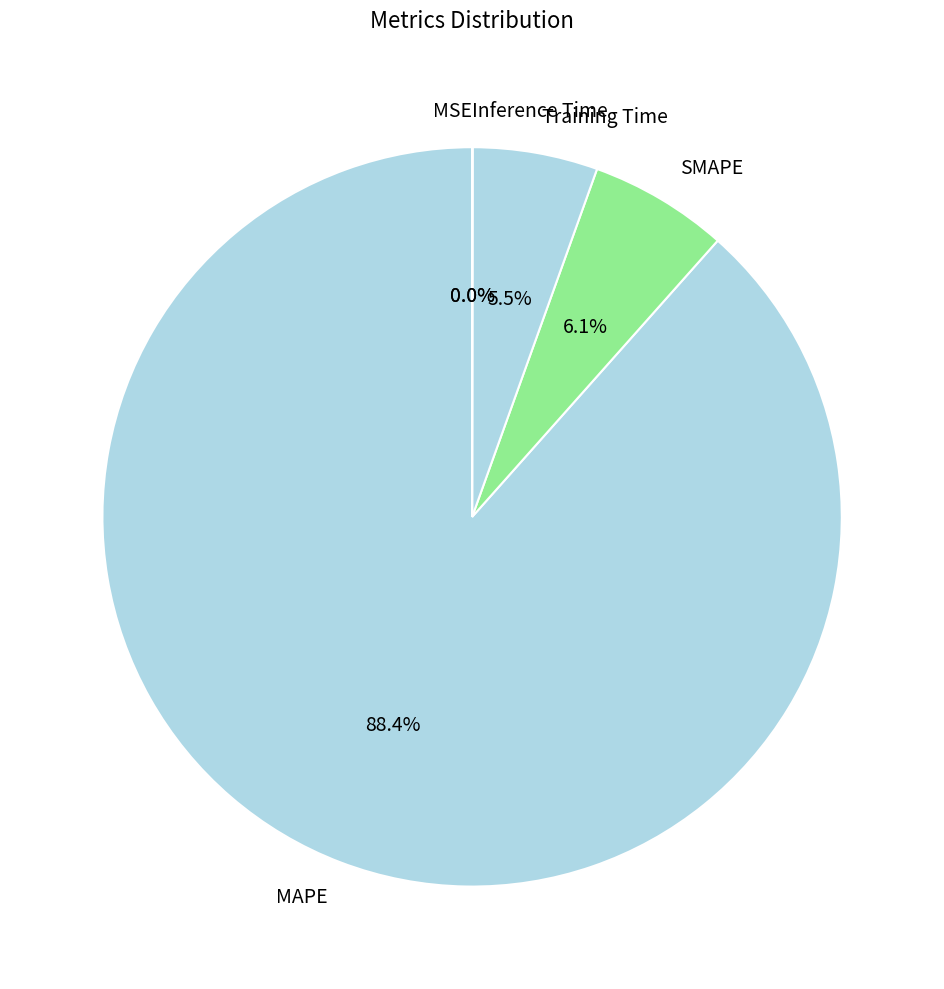

How much of the chart is everything except SMAPE?

93.9%